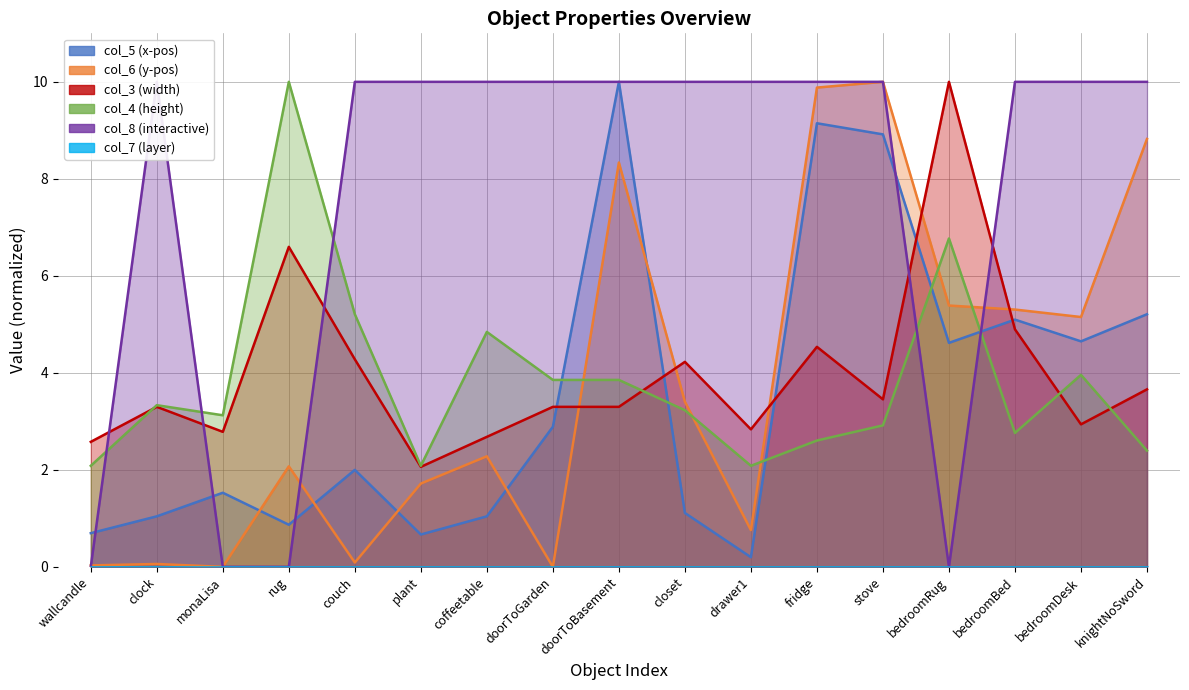

Which series has the largest total across all categories?

col_8 (interactive)